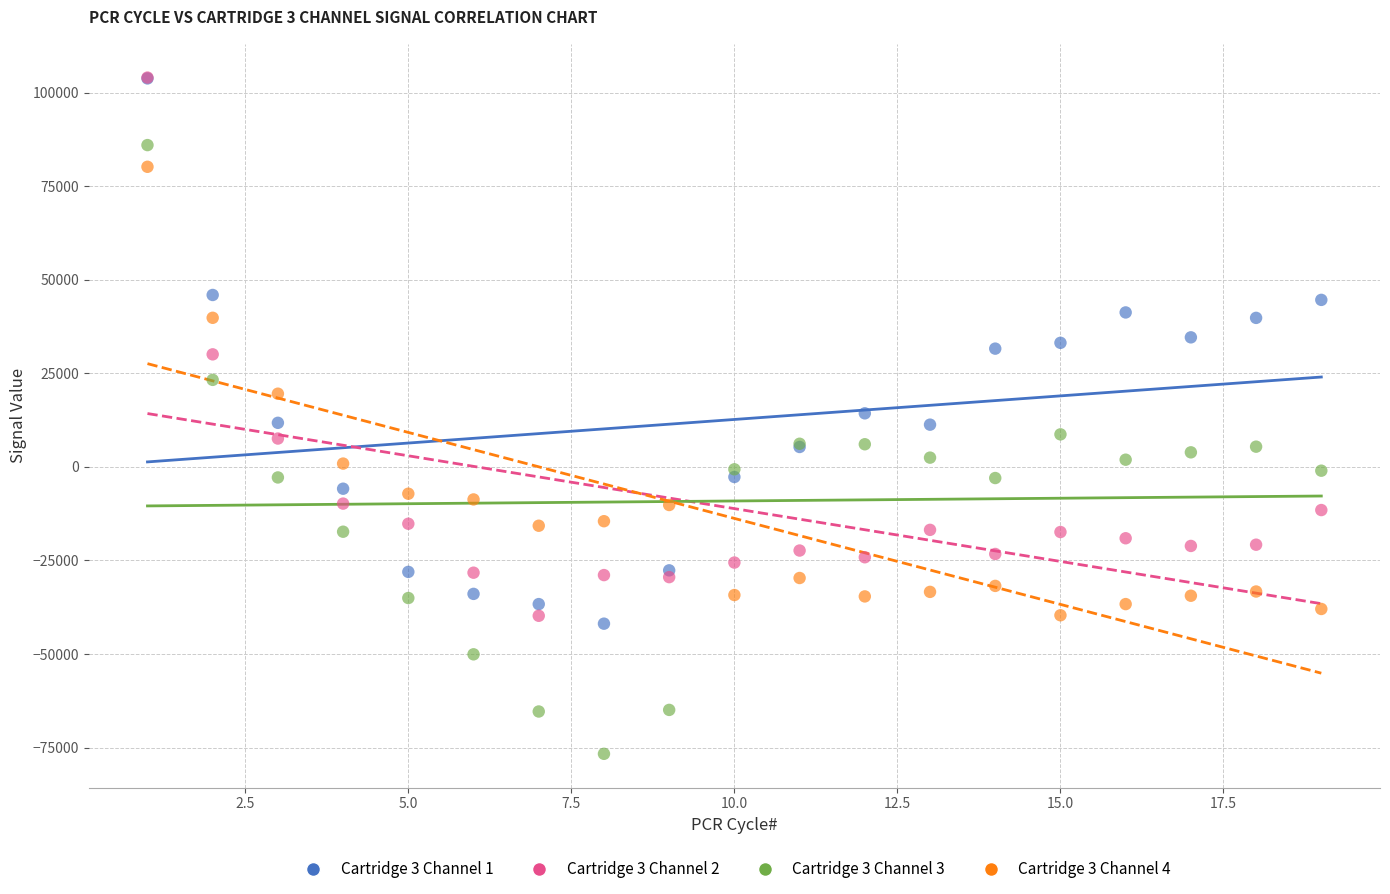

Which series has the widest spread of Y values?

Cartridge 3 Channel 3